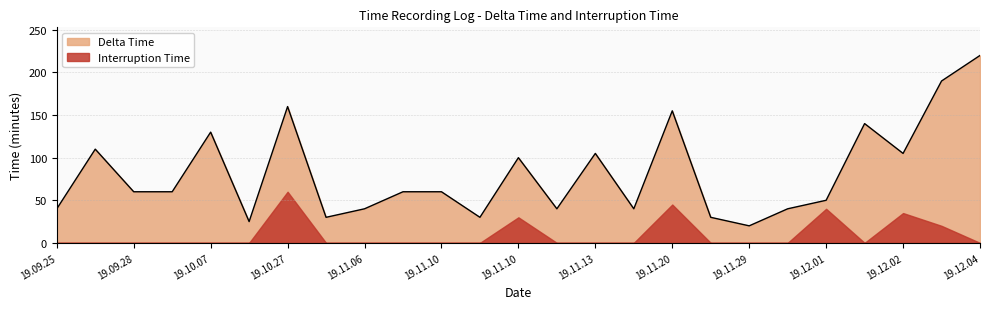

Reading right to left, transcribe all the data shown in this chart.

220	190	105	140	50	40	20	30	155	40	105	40	100	30	60	60	40	30	160	25	130	60	60	110	40